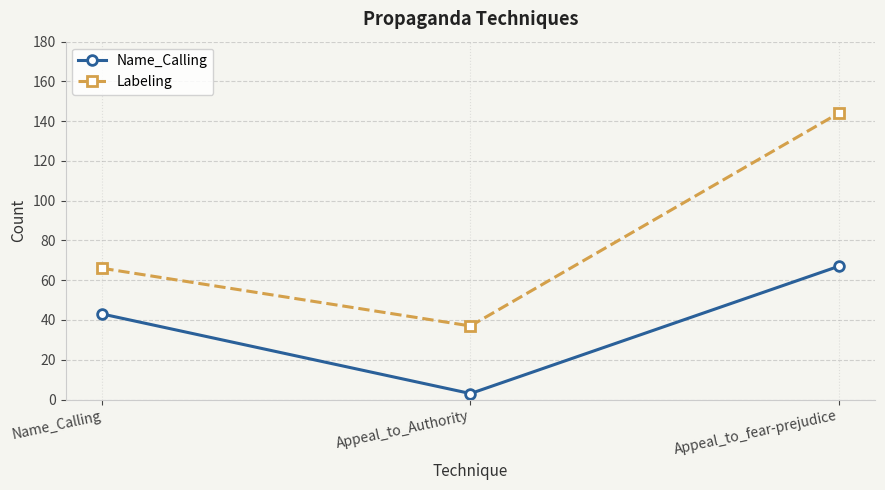

At how many categories does at least one series exceed 122?

1